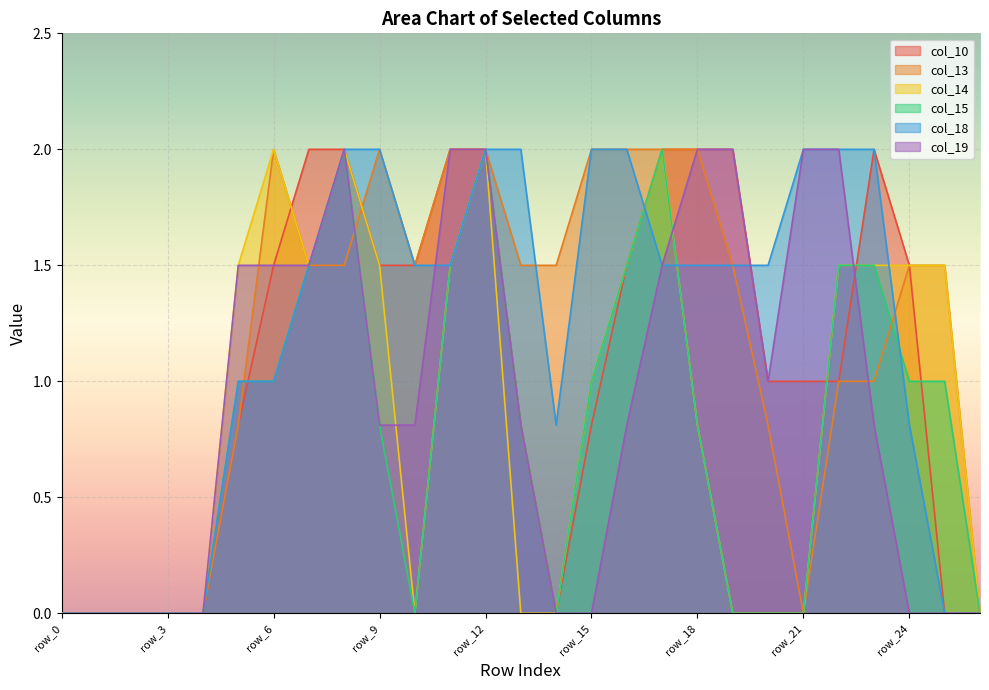

Reading left to right, list all the values displayed in this chart.

col_10: 0.0	0.0	0.0	0.0	0.0	0.8	1.5	2.0	2.0	1.5	1.5	2.0	2.0	0.8	0.0	0.8	1.5	2.0	2.0	2.0	1.0	1.0	1.0	2.0	1.5	0.0	0.0
col_13: 0.0	0.0	0.0	0.0	0.0	0.8	2.0	1.5	1.5	2.0	1.5	2.0	2.0	1.5	1.5	2.0	2.0	2.0	2.0	1.5	0.8	0.0	1.0	1.0	1.5	1.5	0.0
col_14: 0.0	0.0	0.0	0.0	0.0	1.5	2.0	1.5	2.0	1.5	0.0	1.5	2.0	0.0	0.0	1.0	1.5	2.0	0.8	0.0	0.0	0.0	1.5	1.5	1.5	1.5	0.0
col_15: 0.0	0.0	0.0	0.0	0.0	1.0	1.0	1.5	2.0	0.8	0.0	1.5	2.0	0.8	0.0	1.0	1.5	2.0	0.8	0.0	0.0	0.0	1.5	1.5	1.0	1.0	0.0
col_18: 0.0	0.0	0.0	0.0	0.0	1.0	1.0	1.5	2.0	2.0	1.5	1.5	2.0	2.0	0.8	2.0	2.0	1.5	1.5	1.5	1.5	2.0	2.0	2.0	0.8	0.0	0.0
col_19: 0.0	0.0	0.0	0.0	0.0	1.5	1.5	1.5	2.0	0.8	0.8	2.0	2.0	0.8	0.0	0.0	0.8	1.5	2.0	2.0	1.0	2.0	2.0	0.8	0.0	0.0	0.0